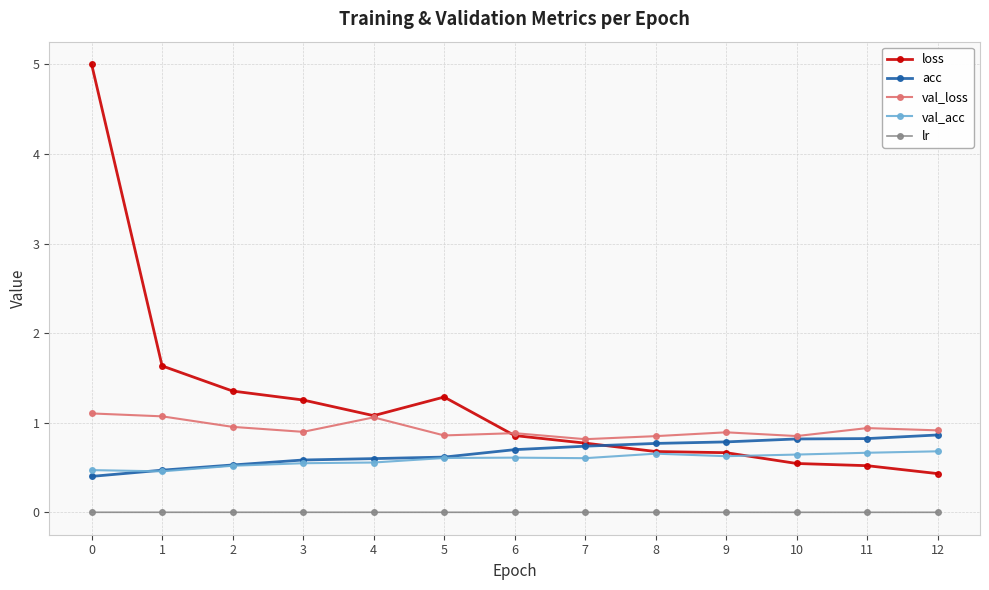

Which series has the largest total across all categories?

loss